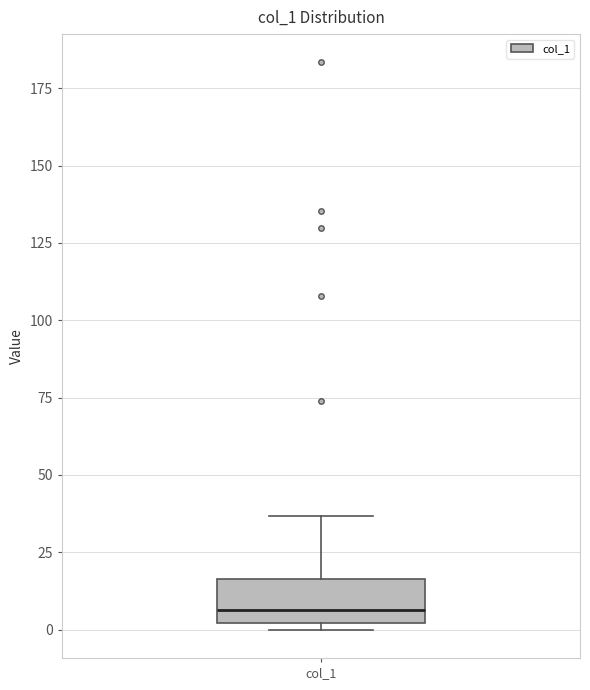

Transcribe this box plot: give where the median line is, the range the box spans, and where the two whiskers end, as read against the y-axis. The values are not printed on the chart, so give them approximately, as read against the axis.

median 5, box 0 to 15, whiskers 0 (just below the box's lower edge) to 35